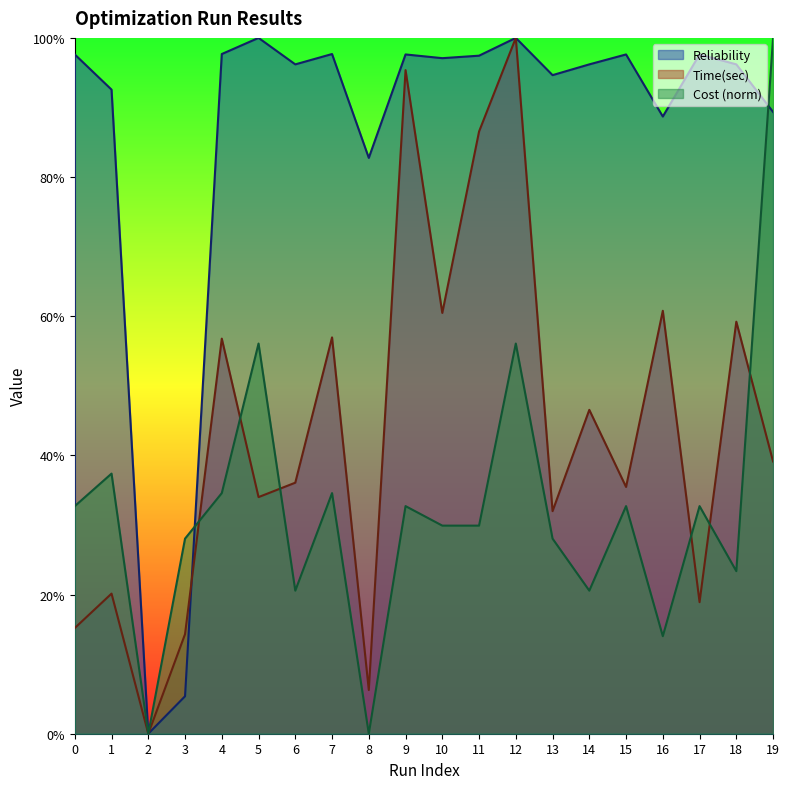

Does the chart display data point markers on the line(s)?

No